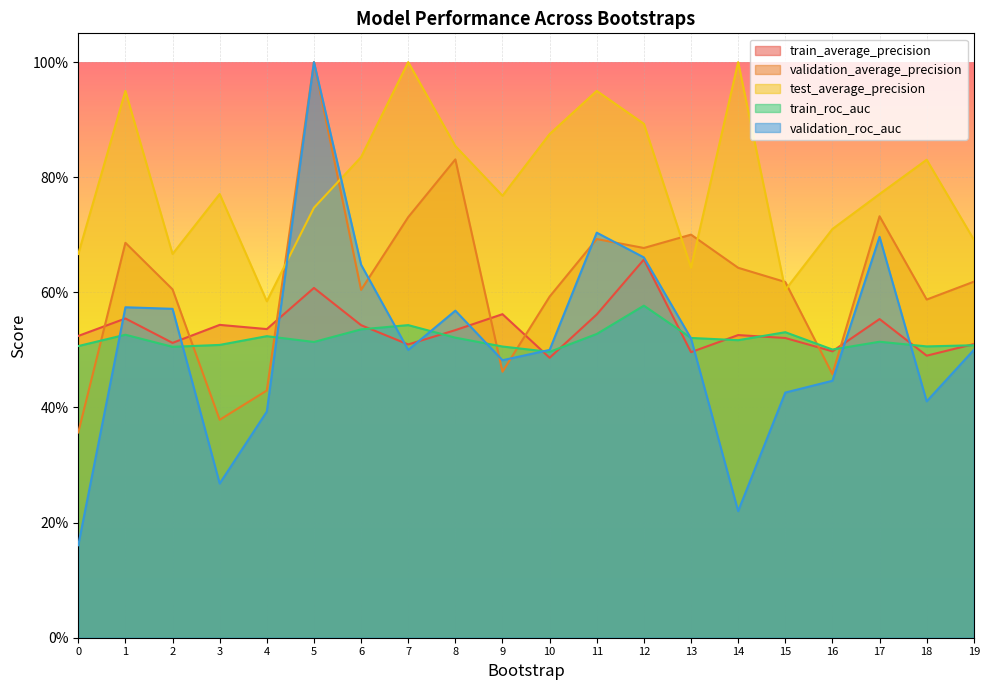

How many times do train_roc_auc and train_average_precision cross each other?

10